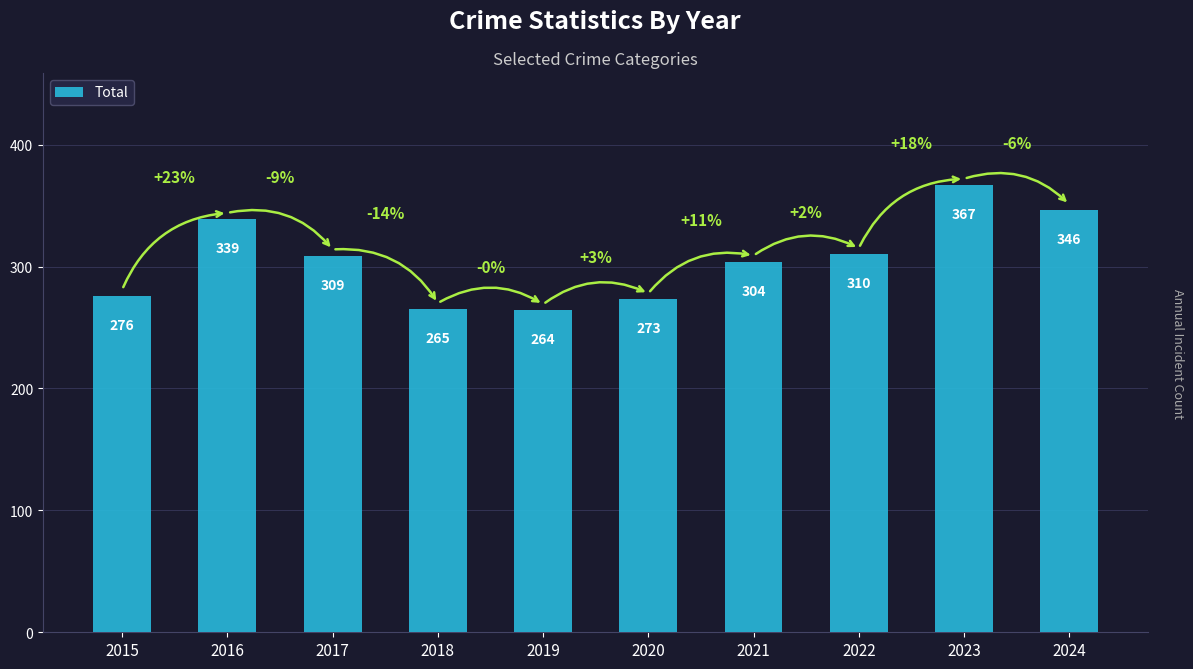

How many bars are there in total?

10